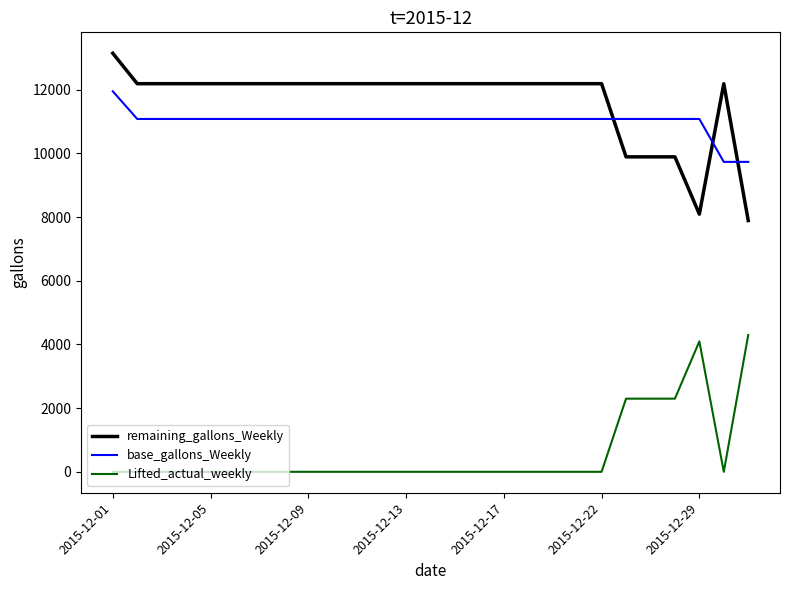

True or false: remaining_gallons_Weekly and base_gallons_Weekly cross at least once.

True